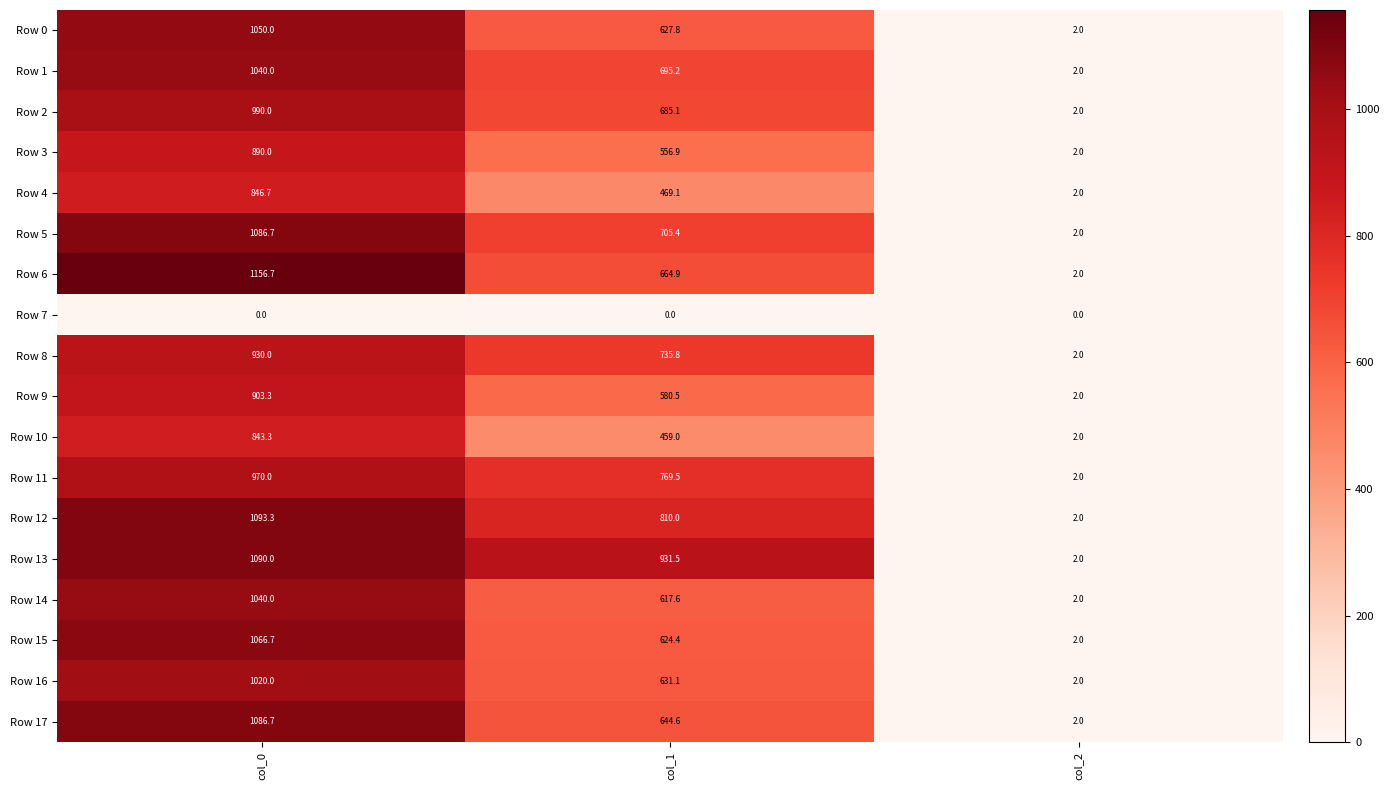

True or false: Row 13 has a value of 235.6 at col_0.

False